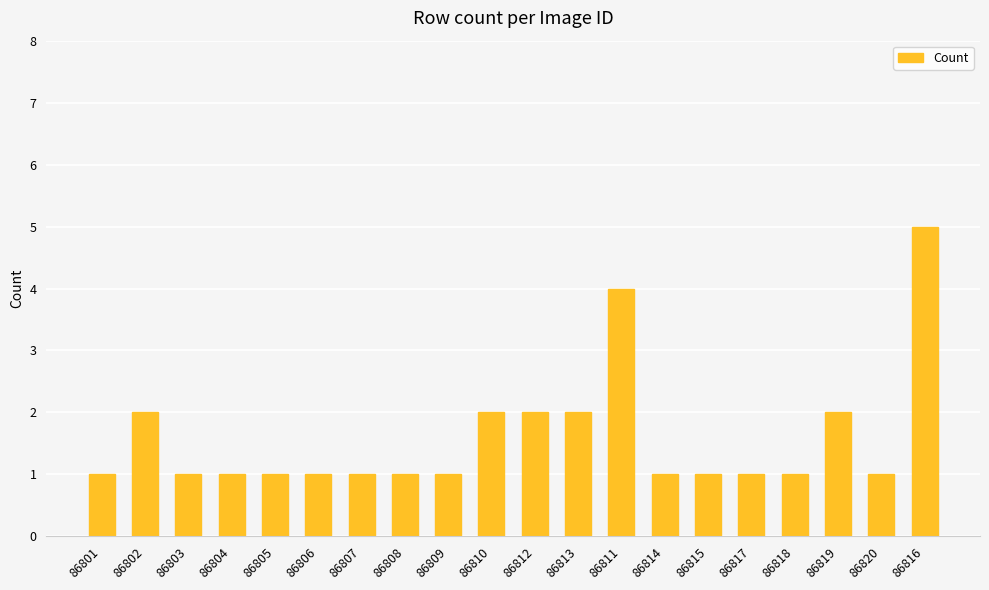

What is the sum of all values?

32